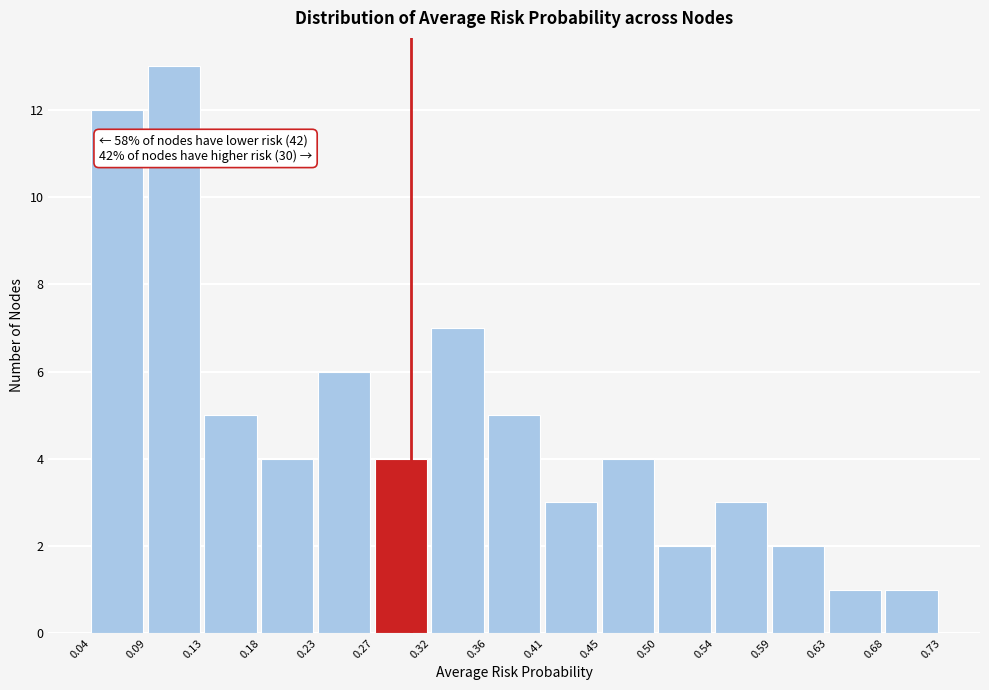

Which range on the x-axis has the tallest bar?

0.09 to 0.13